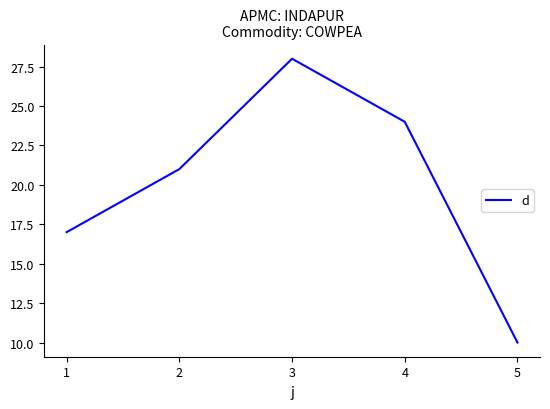

What is the minimum value shown in the chart?

10